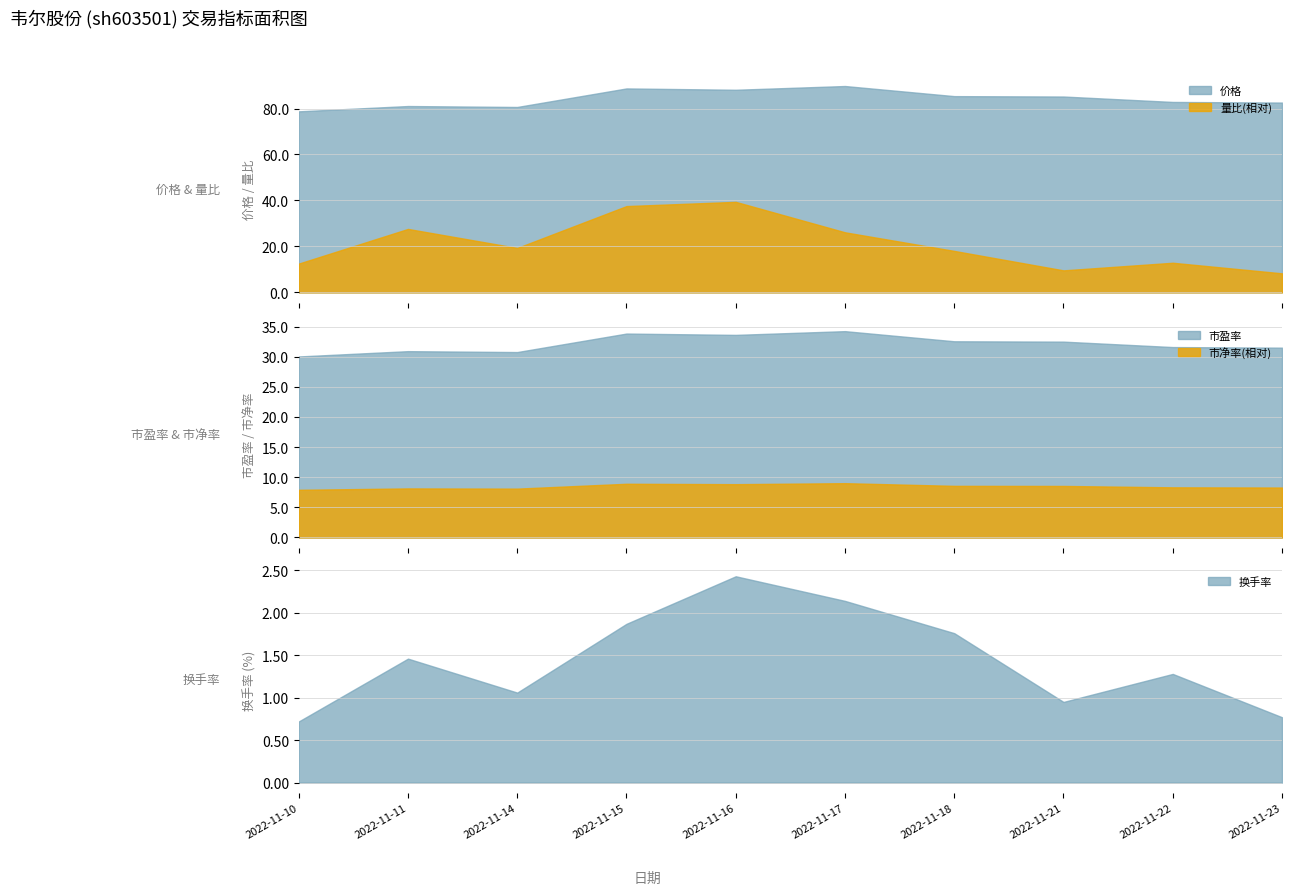

Is it true that 价格 equals 130.6 at 2022-11-16?

False